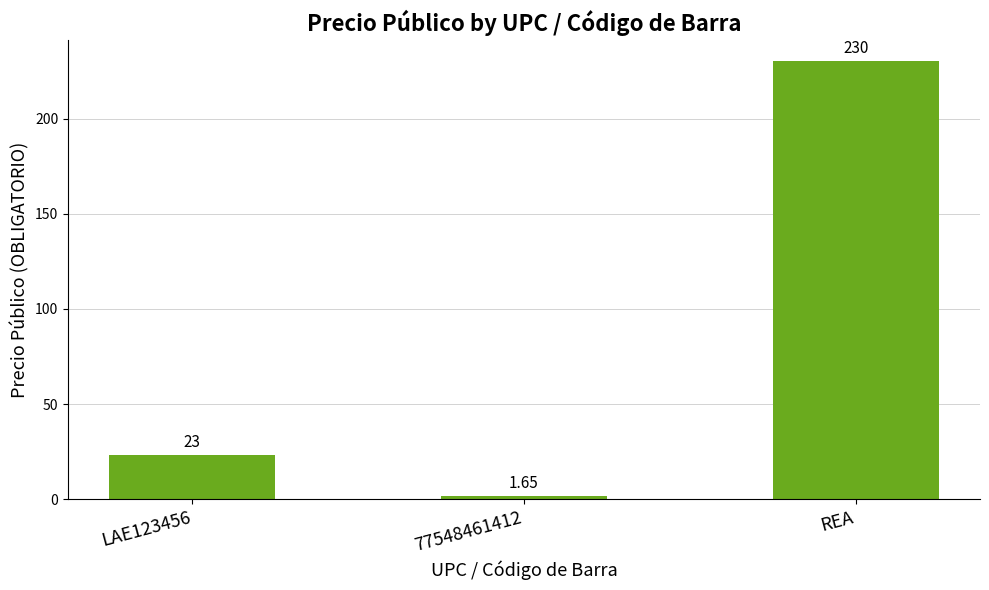

At which category does the chart reach its peak across all series?

REA